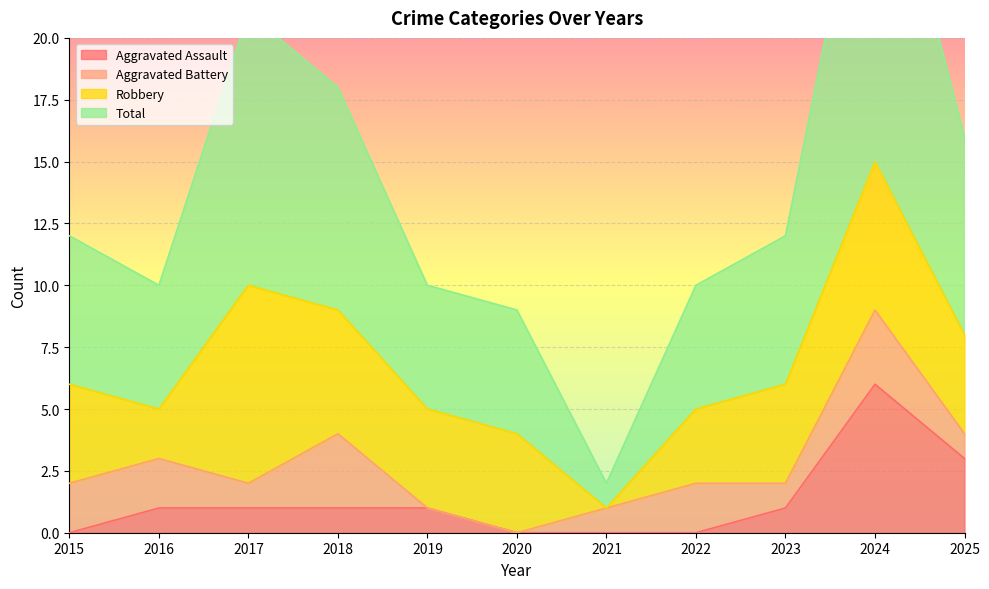

At which category is the sum across all series the highest?

2024